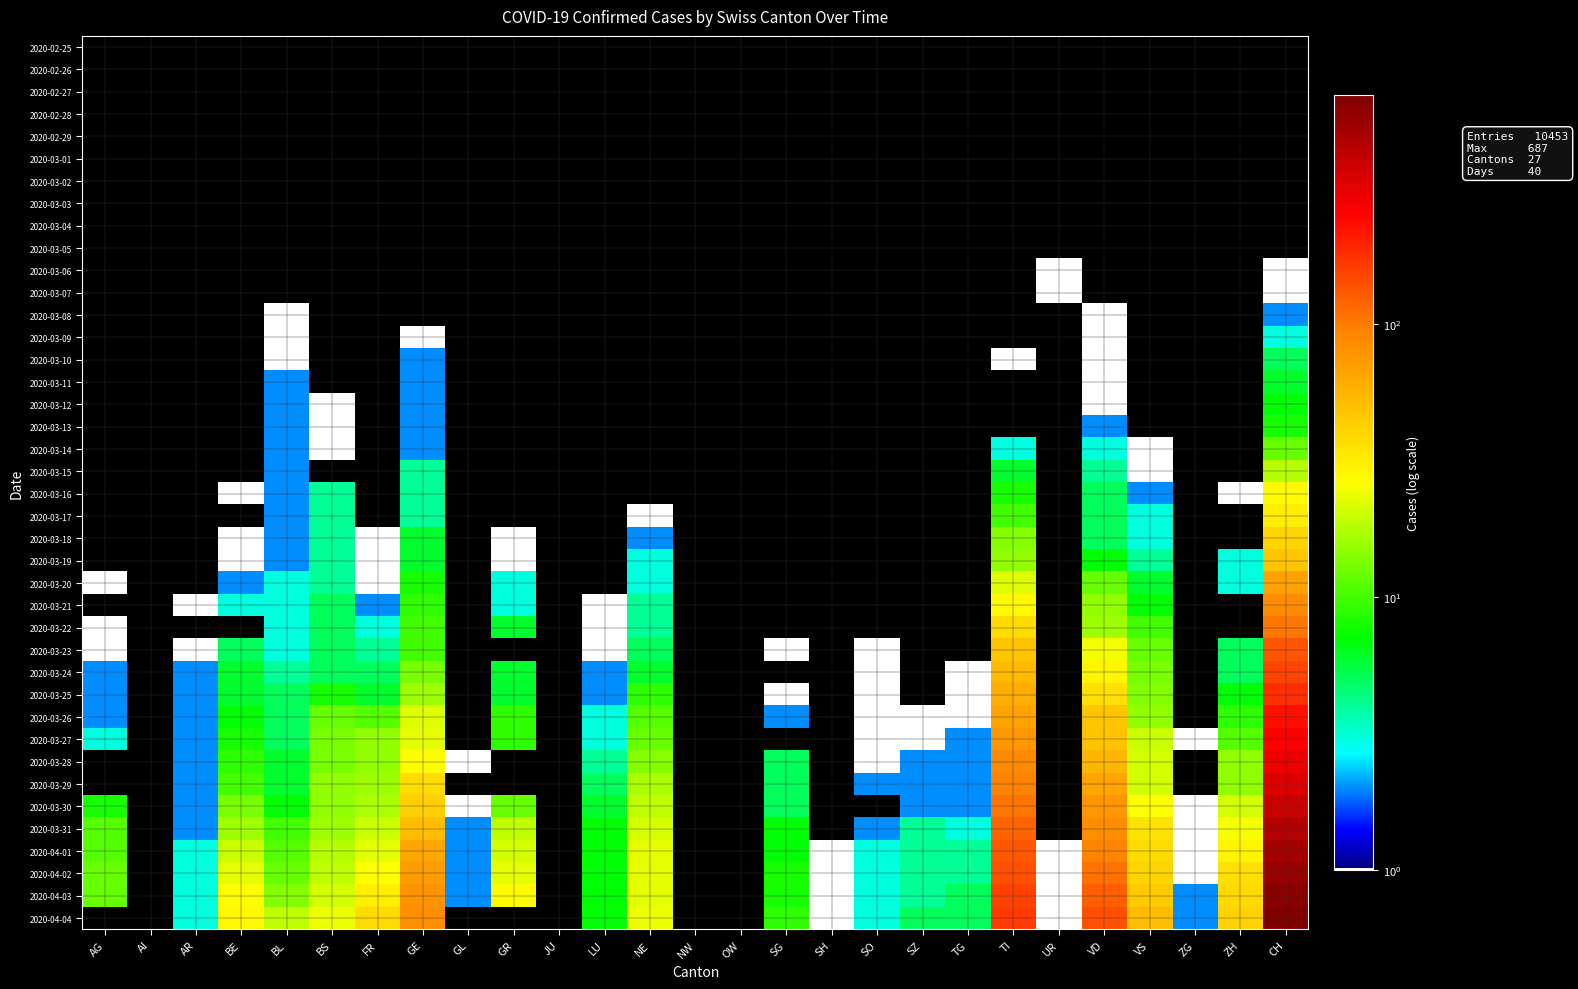

Rank the series at ZH from highest to lowest value.

2020-04-04, 2020-04-03, 2020-04-02, 2020-04-01, 2020-03-31, 2020-03-30, 2020-03-28, 2020-03-29, 2020-03-27, 2020-03-26, 2020-03-25, 2020-03-23, 2020-03-24, 2020-03-19, 2020-03-20, 2020-03-16, 2020-02-25, 2020-02-26, 2020-02-27, 2020-02-28, 2020-02-29, 2020-03-01, 2020-03-02, 2020-03-03, 2020-03-04, 2020-03-05, 2020-03-06, 2020-03-07, 2020-03-08, 2020-03-09, 2020-03-10, 2020-03-11, 2020-03-12, 2020-03-13, 2020-03-14, 2020-03-15, 2020-03-17, 2020-03-18, 2020-03-21, 2020-03-22